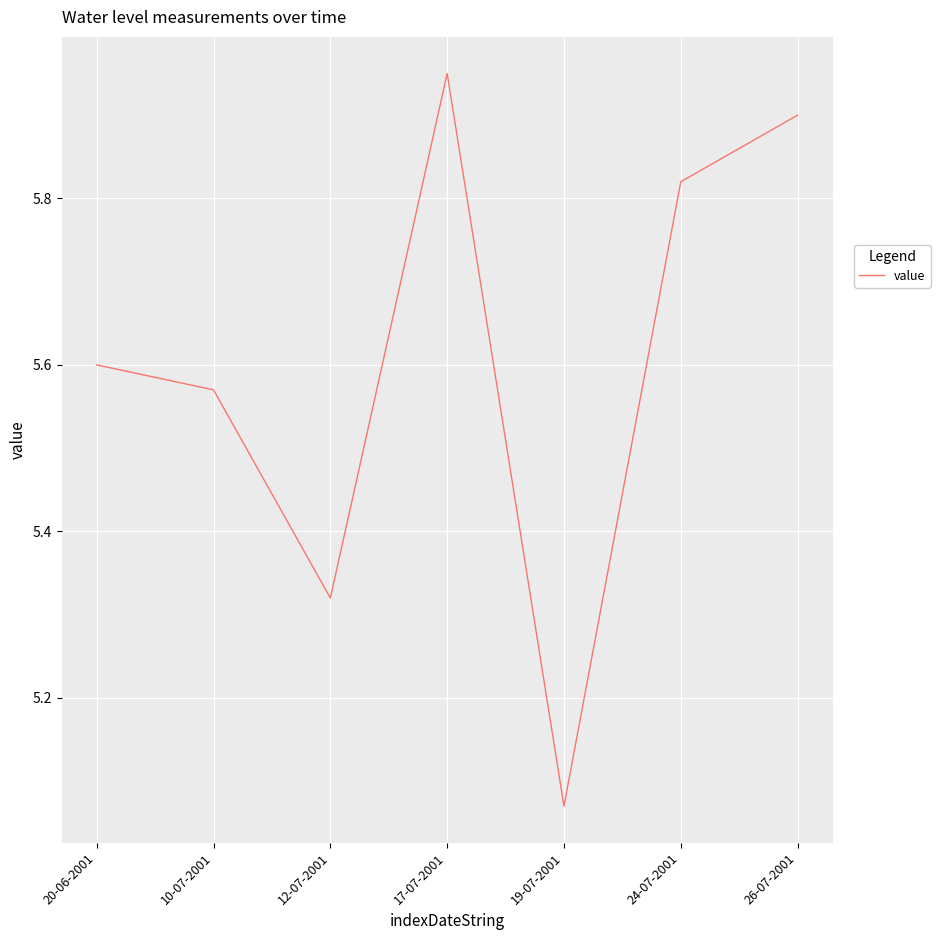

At which category does the chart reach its minimum across all series?

19-07-2001